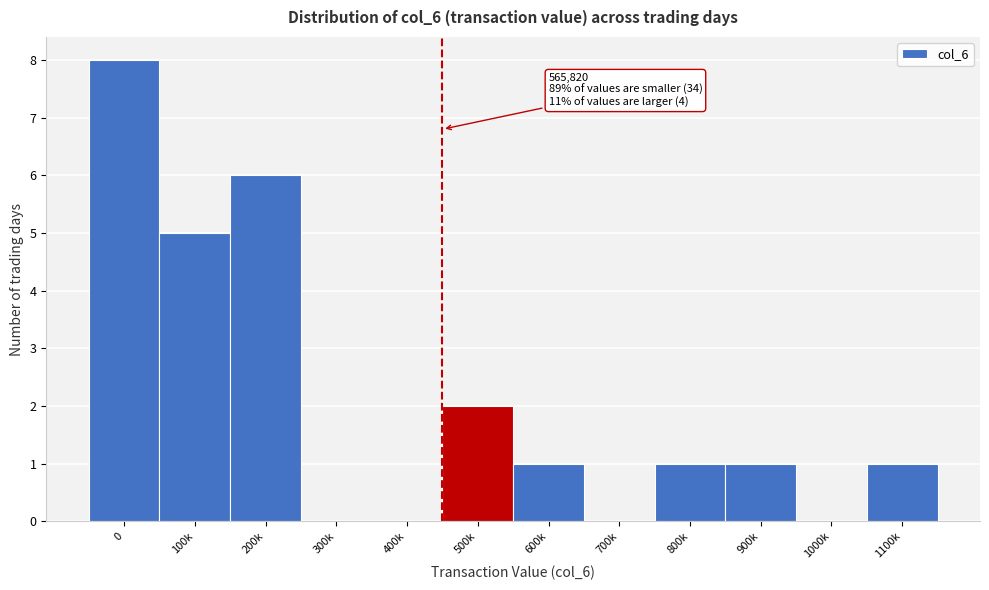

Reading right to left, list all the values displayed in this chart.

1100k=1	1000k=0	900k=1	800k=1	700k=0	600k=1	500k=2	400k=0	300k=0	200k=6	100k=5	0=8